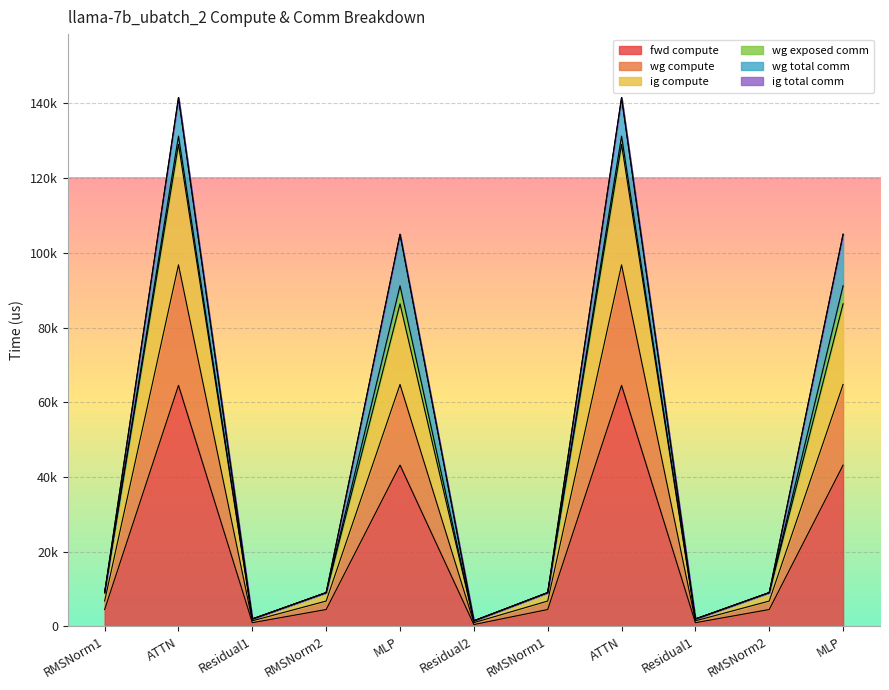

Does the chart display data point markers on the line(s)?

No